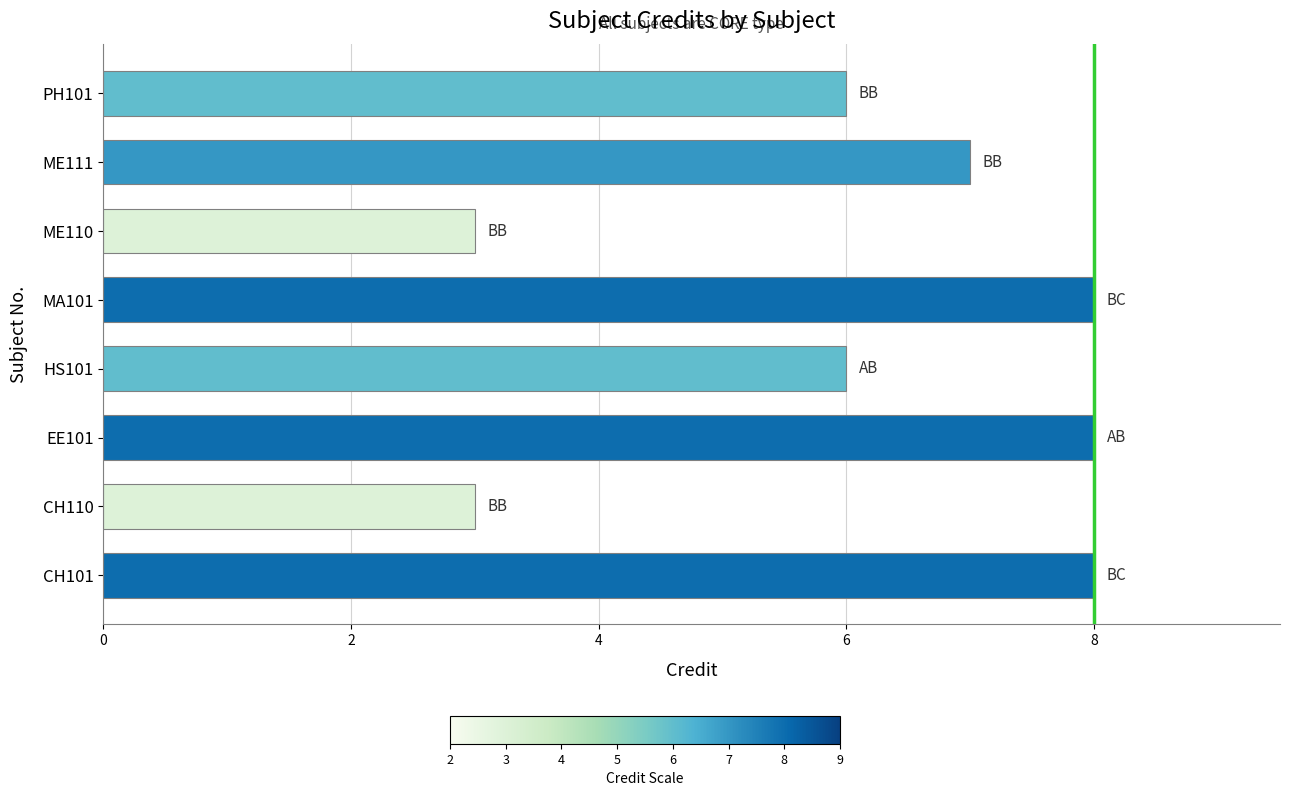

Approximately how many times larger is the value at CH101 compared to MA101?

1.0